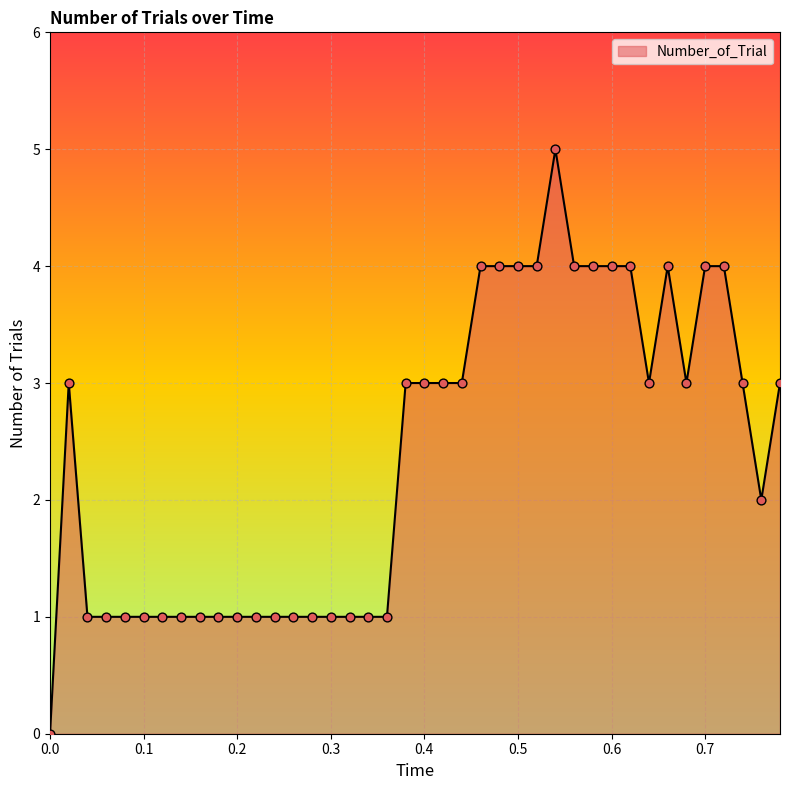

What is the greatest value displayed?

5